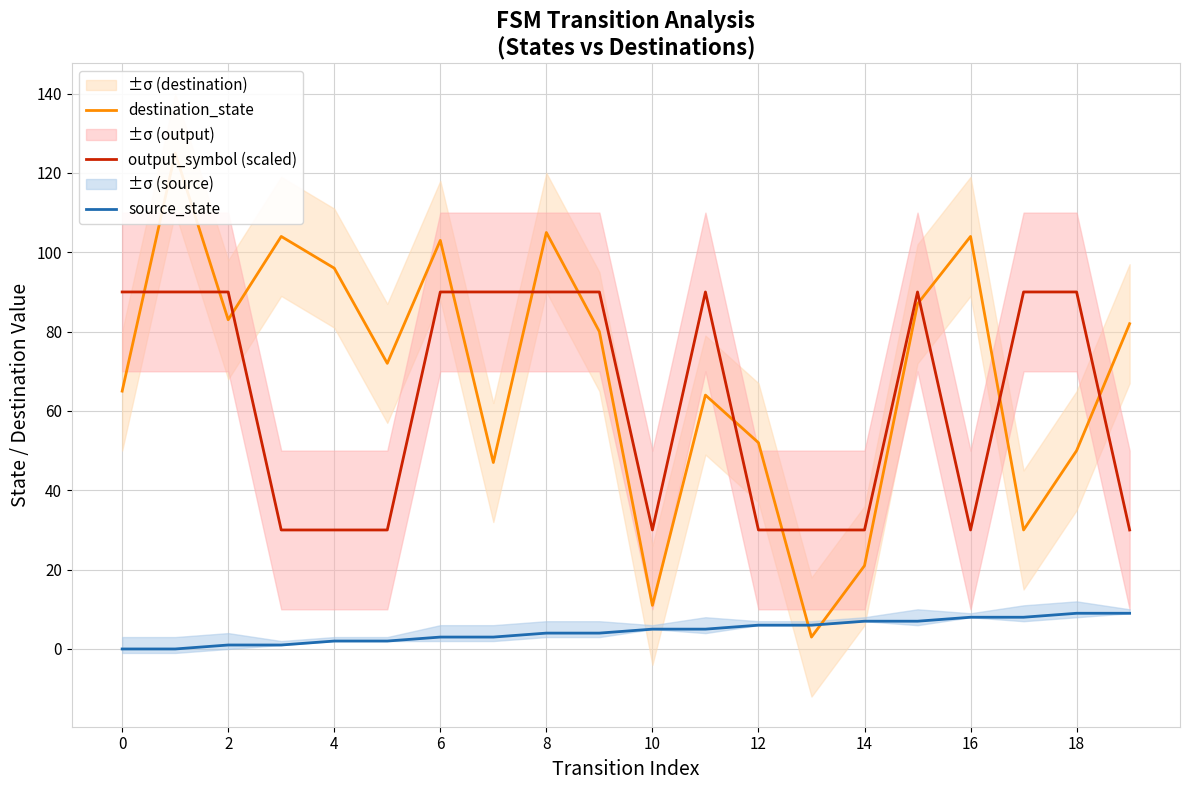

Is it true that output_symbol (scaled) equals 90 at 18?

True